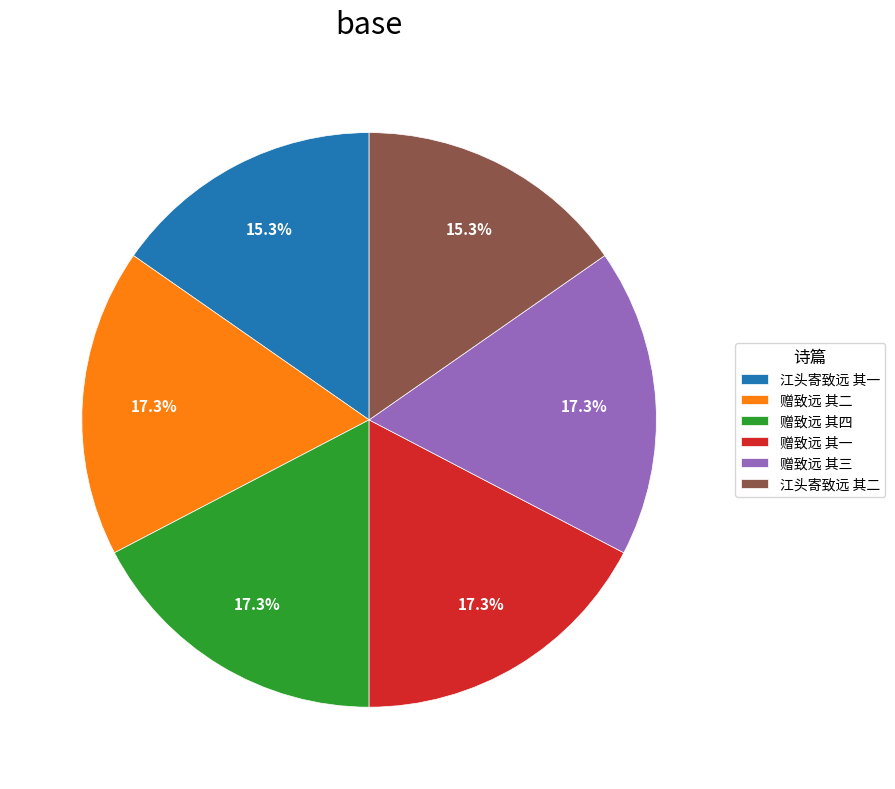

What is the total percentage of 赠致远 其二 and 赠致远 其四?

34.7%